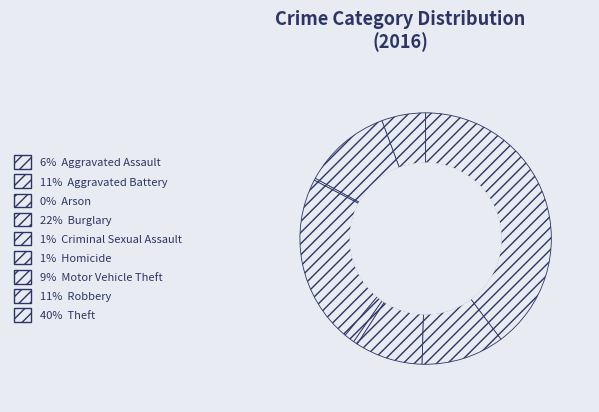

Rank the categories by value from highest to lowest.

Theft, Burglary, Aggravated Battery, Robbery, Motor Vehicle Theft, Aggravated Assault, Criminal Sexual Assault, Homicide, Arson